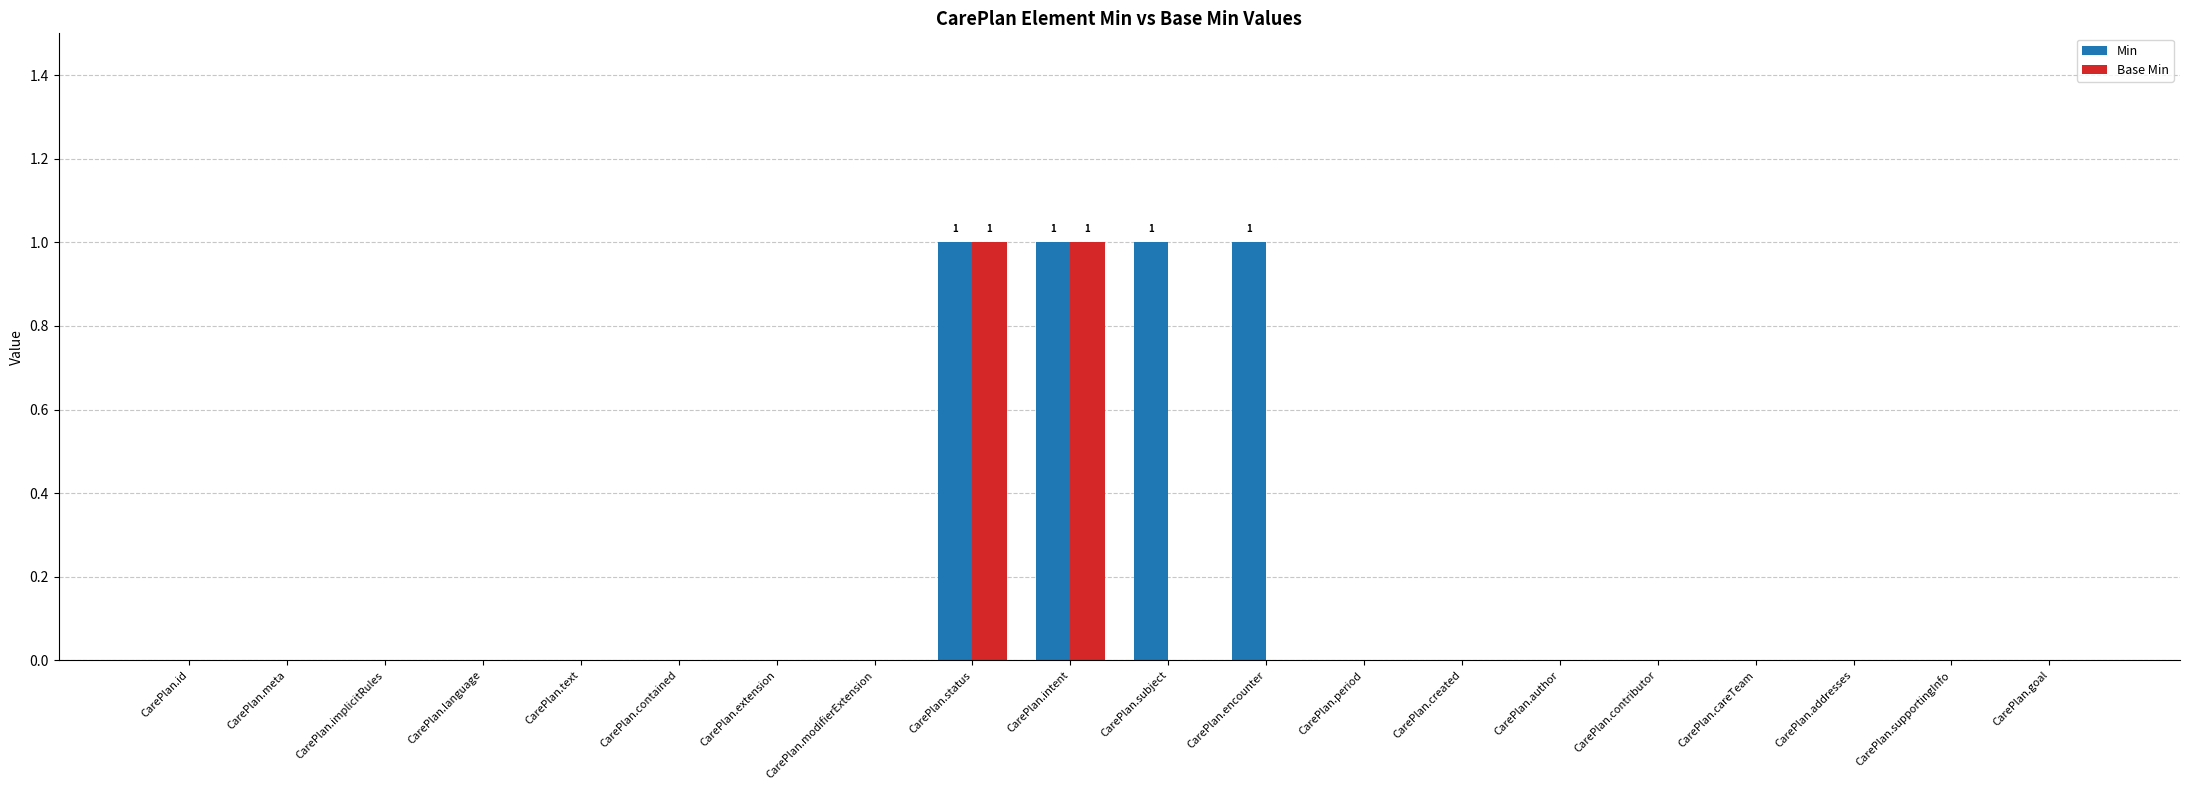

Reading right to left, extract all data points from this chart.

Min: CarePlan.goal=0	CarePlan.supportingInfo=0	CarePlan.addresses=0	CarePlan.careTeam=0	CarePlan.contributor=0	CarePlan.author=0	CarePlan.created=0	CarePlan.period=0	CarePlan.encounter=1	CarePlan.subject=1	CarePlan.intent=1	CarePlan.status=1	CarePlan.modifierExtension=0	CarePlan.extension=0	CarePlan.contained=0	CarePlan.text=0	CarePlan.language=0	CarePlan.implicitRules=0	CarePlan.meta=0	CarePlan.id=0
Base Min: CarePlan.goal=0	CarePlan.supportingInfo=0	CarePlan.addresses=0	CarePlan.careTeam=0	CarePlan.contributor=0	CarePlan.author=0	CarePlan.created=0	CarePlan.period=0	CarePlan.encounter=0	CarePlan.subject=0	CarePlan.intent=1	CarePlan.status=1	CarePlan.modifierExtension=0	CarePlan.extension=0	CarePlan.contained=0	CarePlan.text=0	CarePlan.language=0	CarePlan.implicitRules=0	CarePlan.meta=0	CarePlan.id=0